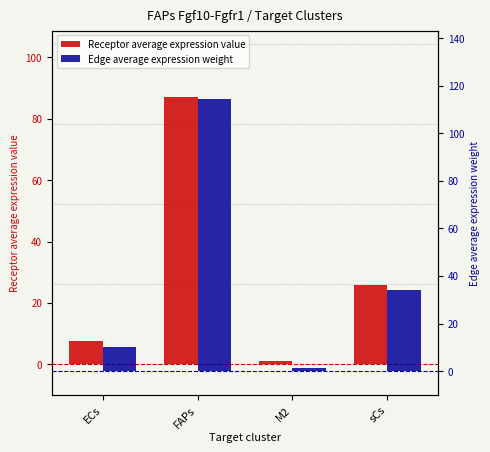

The Receptor average expression value series shows 7.6 at ECs. True or false?

True